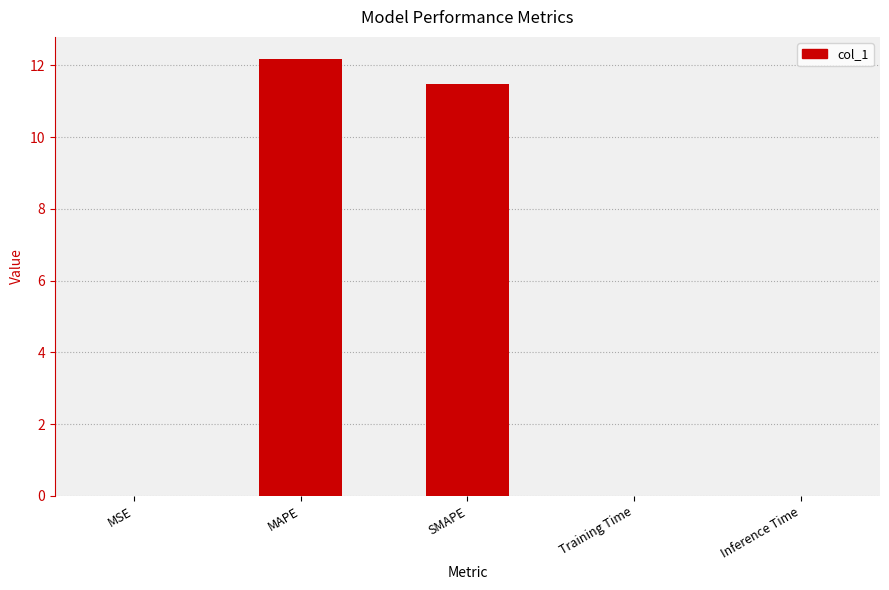

What is the maximum value shown in the chart?

12.2